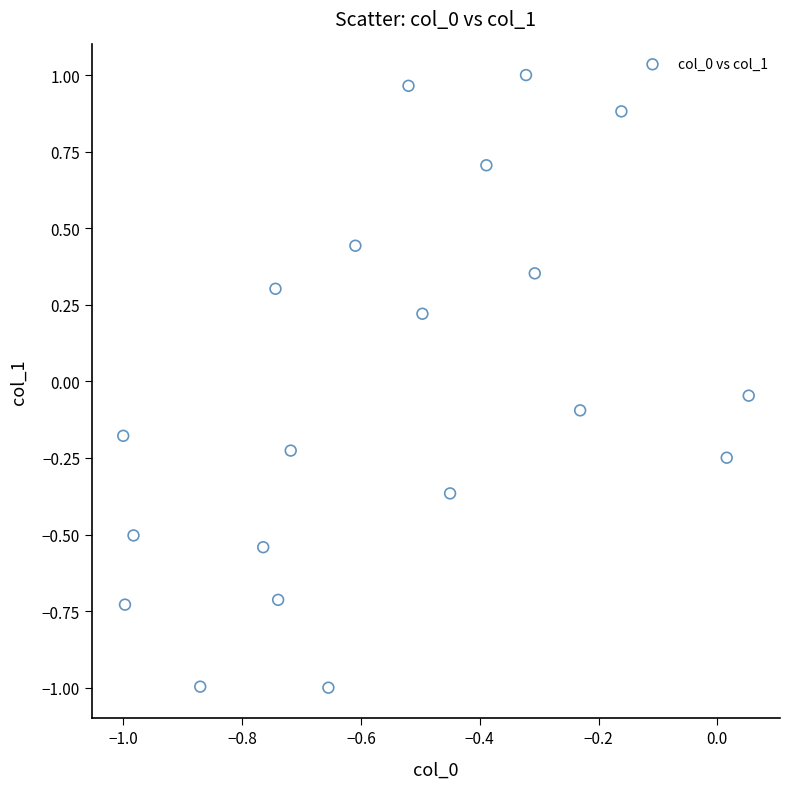

What is the range of Y values (max minus min)?

2.0